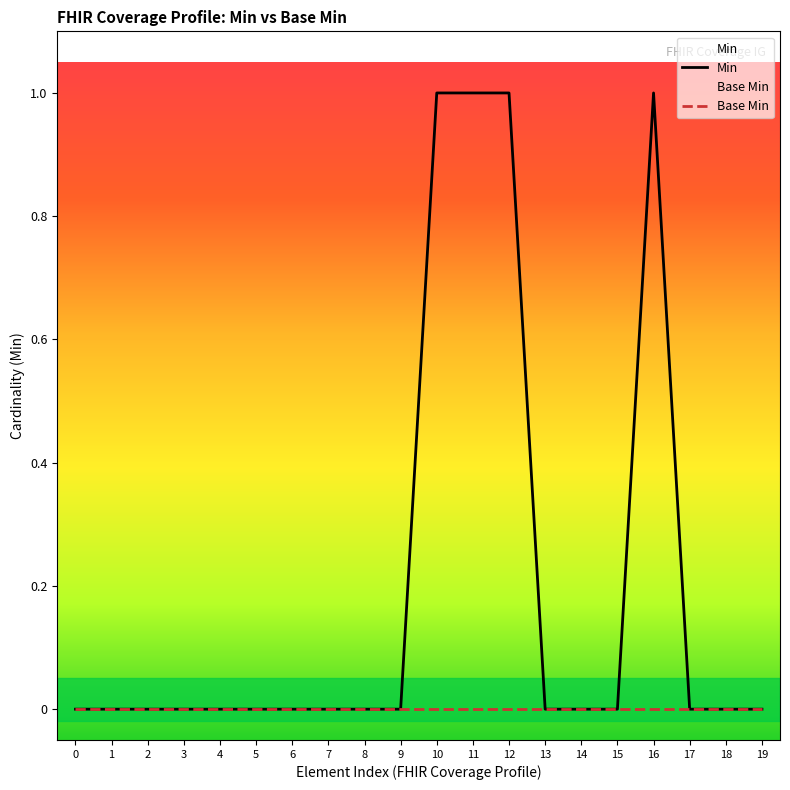

What is the difference between the maximum and second lowest values in the Min series?

1